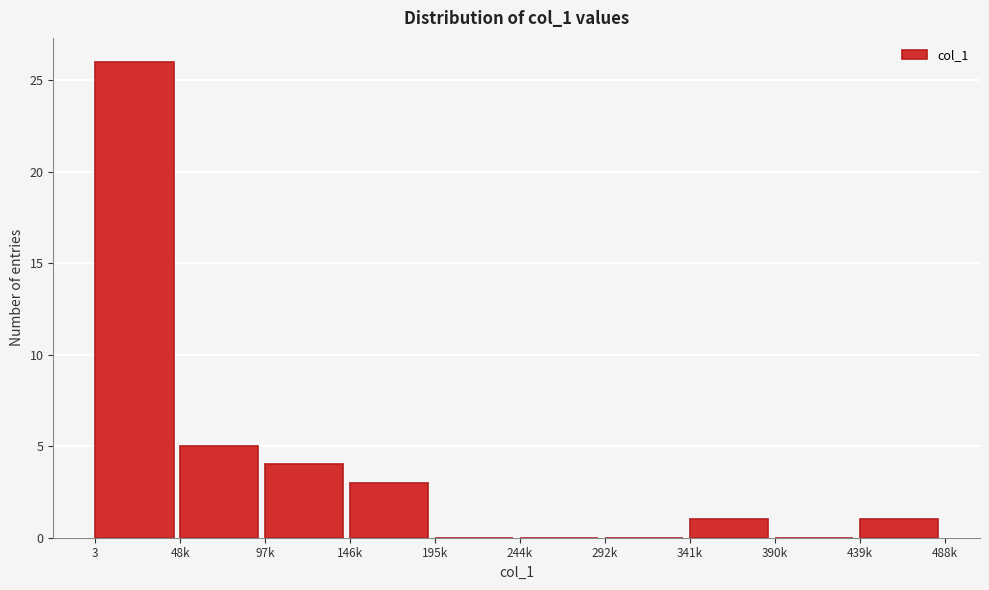

Reading left to right, list all the values displayed in this chart.

3=26	48k=5	97k=4	146k=3	195k=0	244k=0	292k=0	341k=1	390k=0	439k=1